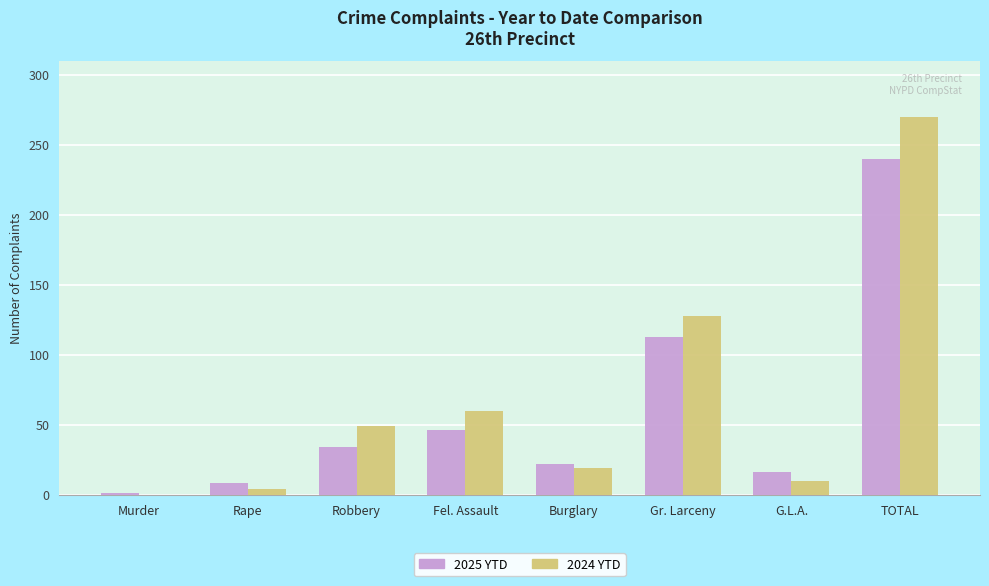

Is the value of 2025 YTD at G.L.A. greater than the value of 2024 YTD at Fel. Assault?

No